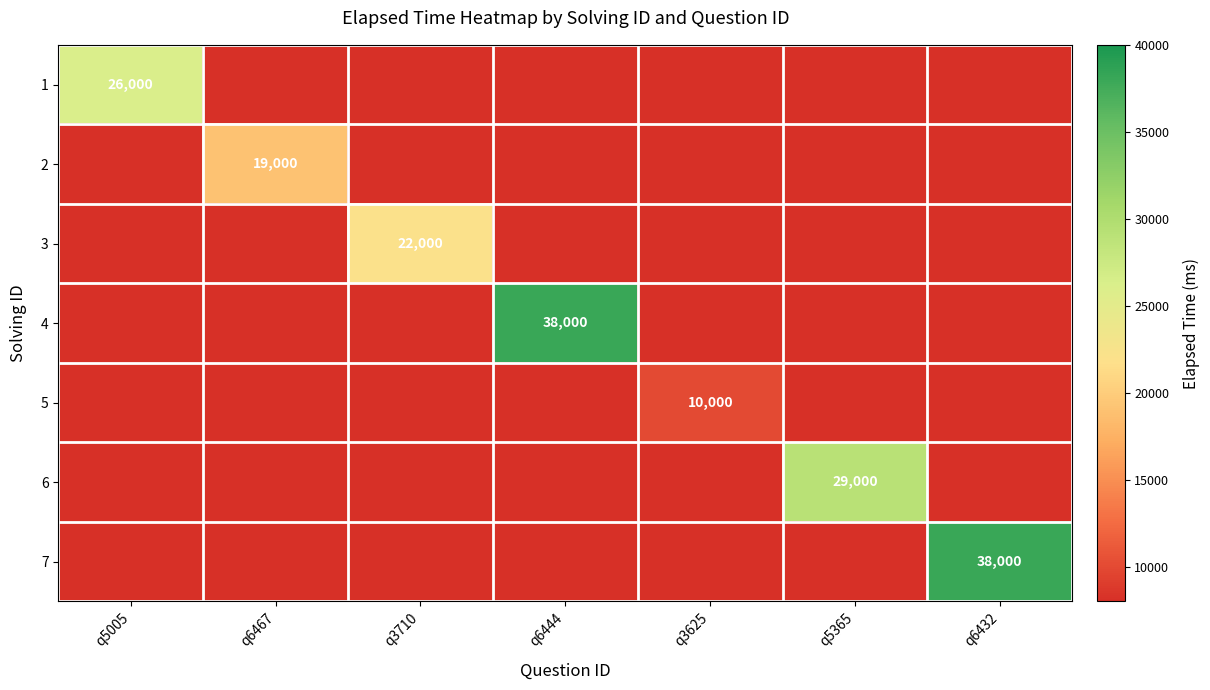

The value of 5 at q3625 is 13890. True or false?

False